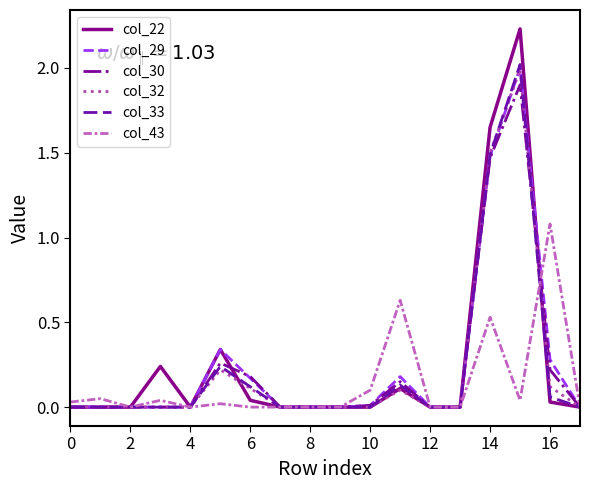

Which series has the widest spread of values?

col_22